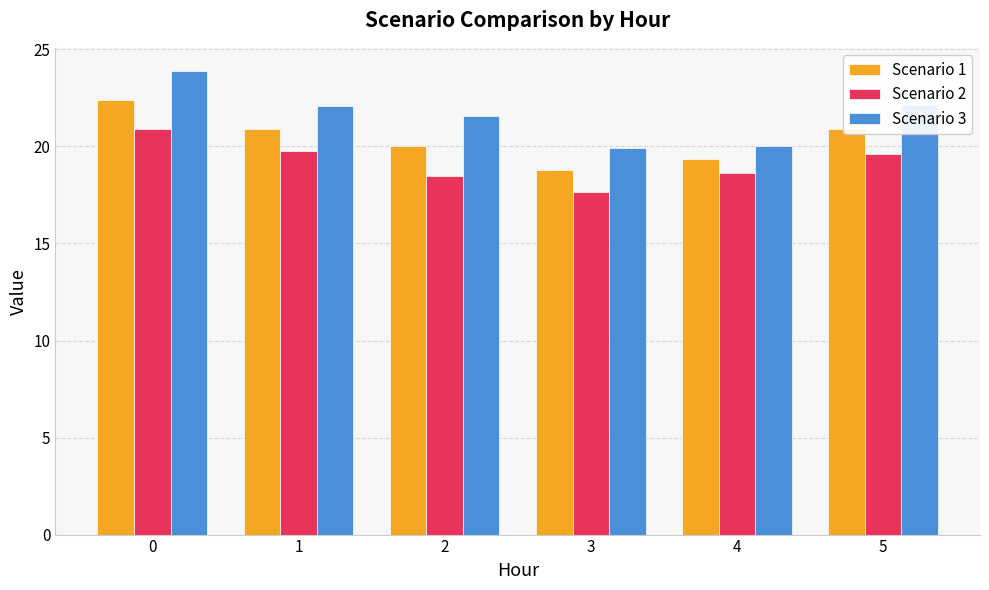

What is the value of the Scenario 2 bar at the 1st from the left?

20.9